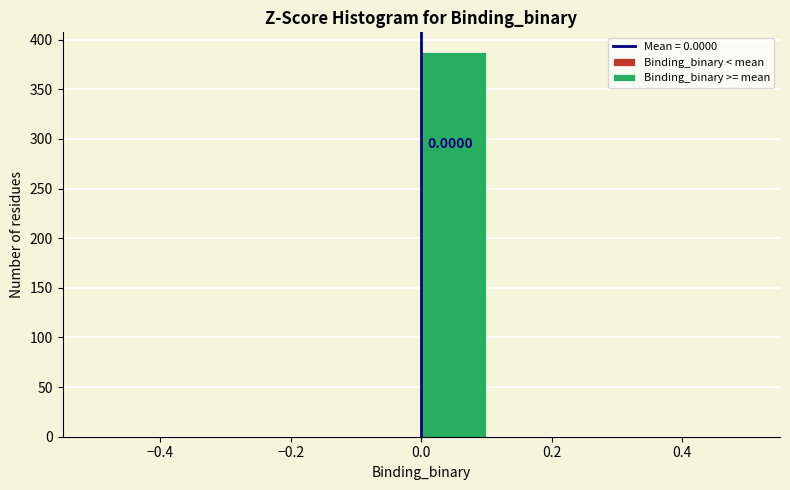

Over which range of the x-axis is the bar tallest?

0.0 to 0.1